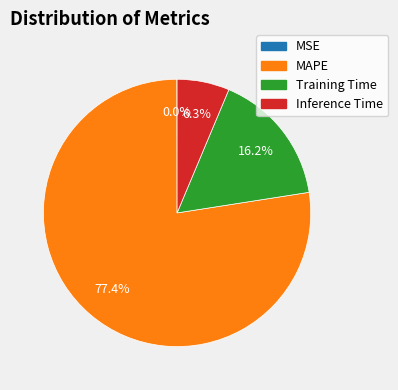

How much of the chart is everything except Inference Time?

93.7%